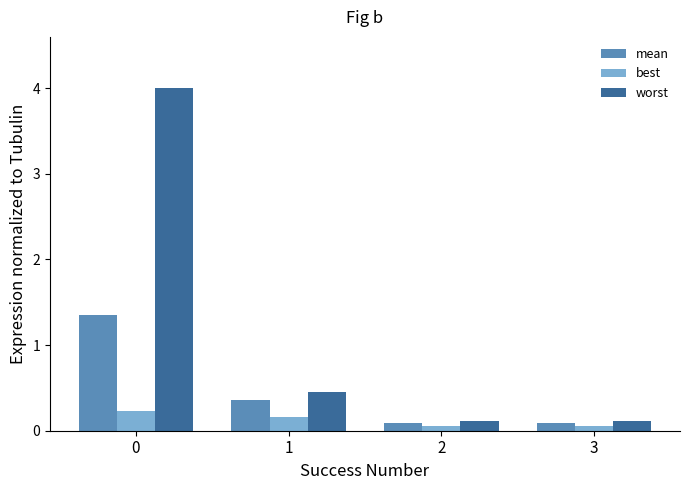

Count the number of categories in the chart.

4